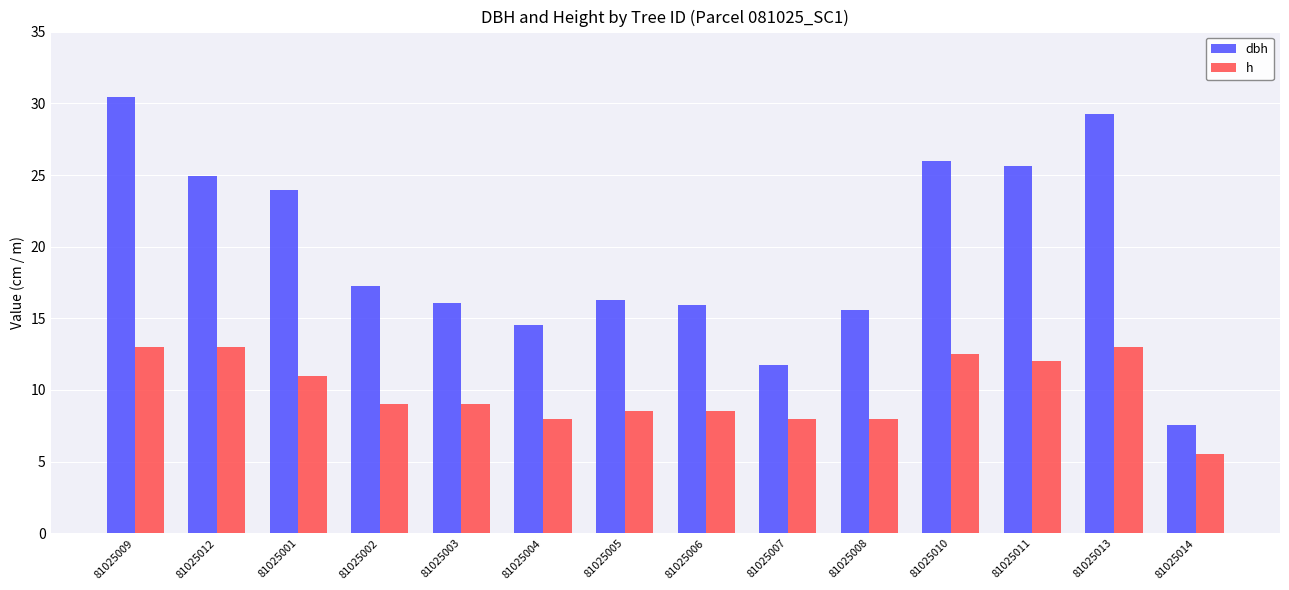

Rank the series at 81025009 from lowest to highest value.

h, dbh